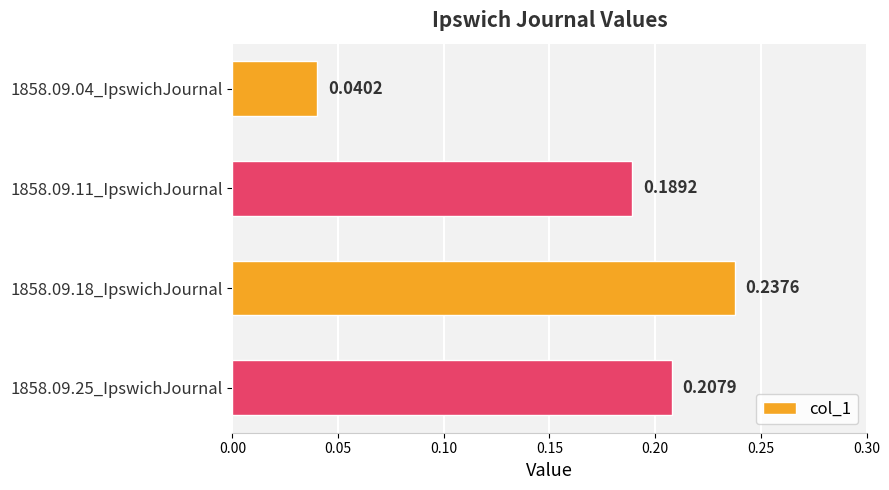

What is the sum of all values?

0.7